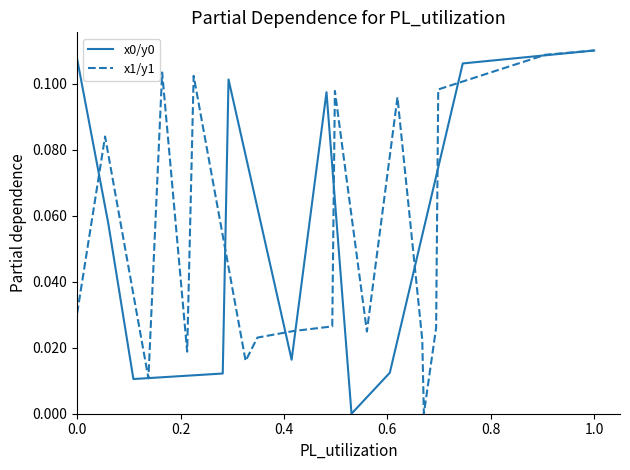

Is it true that x1/y1 equals 0.1 at 0.0?

False